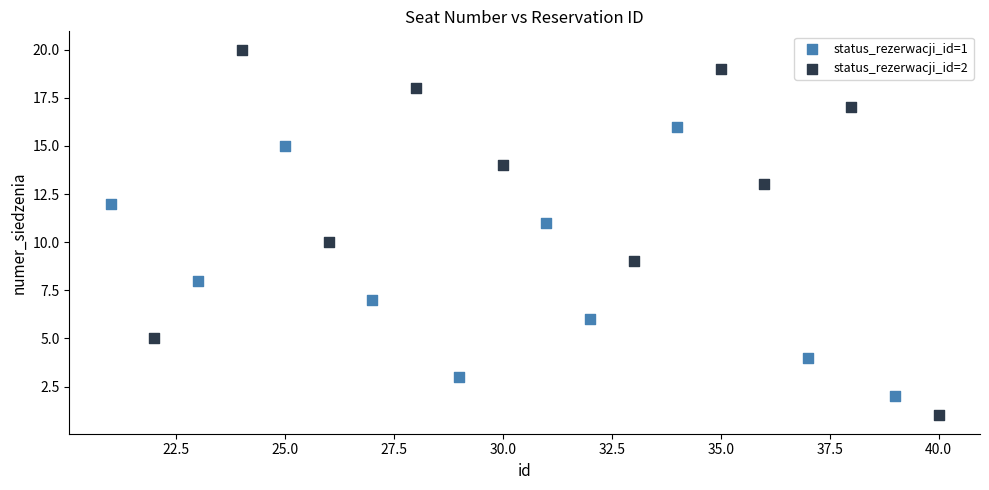

Which series has the widest spread of Y values?

status_rezerwacji_id=2